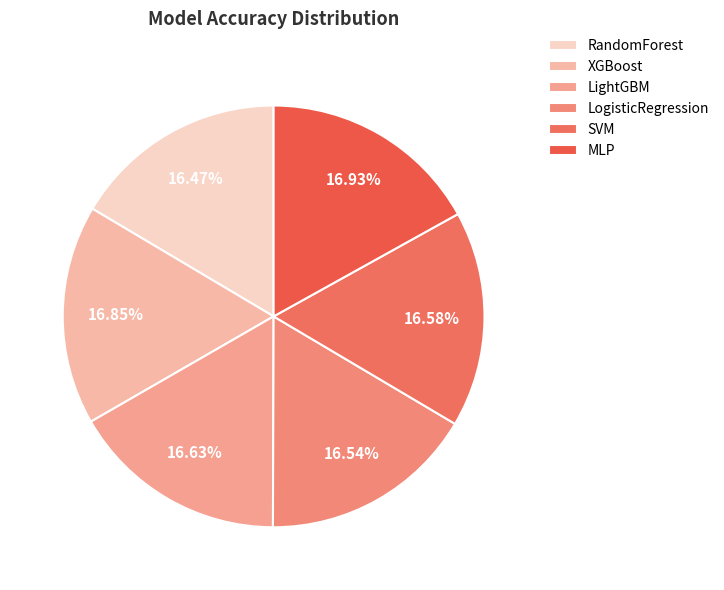

What percentage is the LightGBM slice, to the nearest percent?

17%